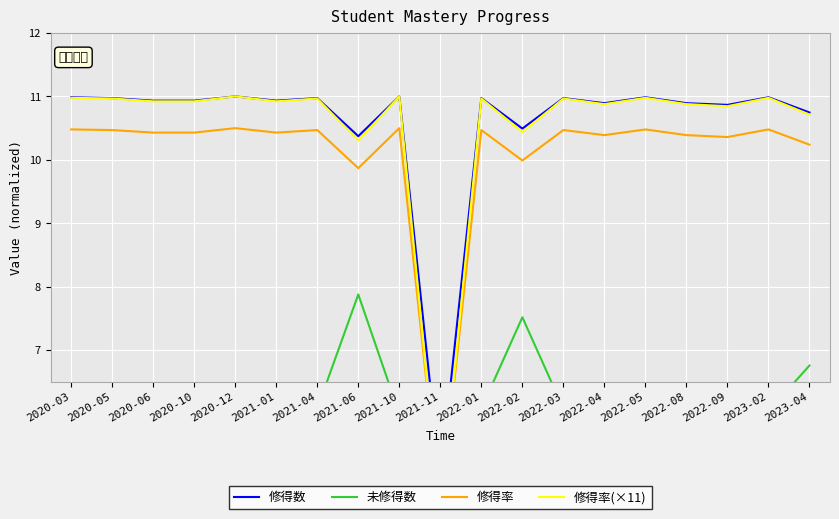

Reading left to right, list all the values displayed in this chart.

修得数: 11.0	11.0	10.9	10.9	11.0	10.9	11.0	10.4	11.0	5.0	11.0	10.5	11.0	10.9	11.0	10.9	10.9	11.0	10.7
未修得数: 6.0	6.1	6.2	6.2	6.0	6.2	6.1	7.9	6.0	6.1	6.1	7.5	6.1	6.3	6.0	6.3	6.4	6.0	6.8
修得率: 10.5	10.5	10.4	10.4	10.5	10.4	10.5	9.9	10.5	4.5	10.5	10.0	10.5	10.4	10.5	10.4	10.4	10.5	10.2
修得率(×11): 11.0	11.0	10.9	10.9	11.0	10.9	11.0	10.3	11.0	4.4	11.0	10.4	11.0	10.9	11.0	10.9	10.8	11.0	10.7